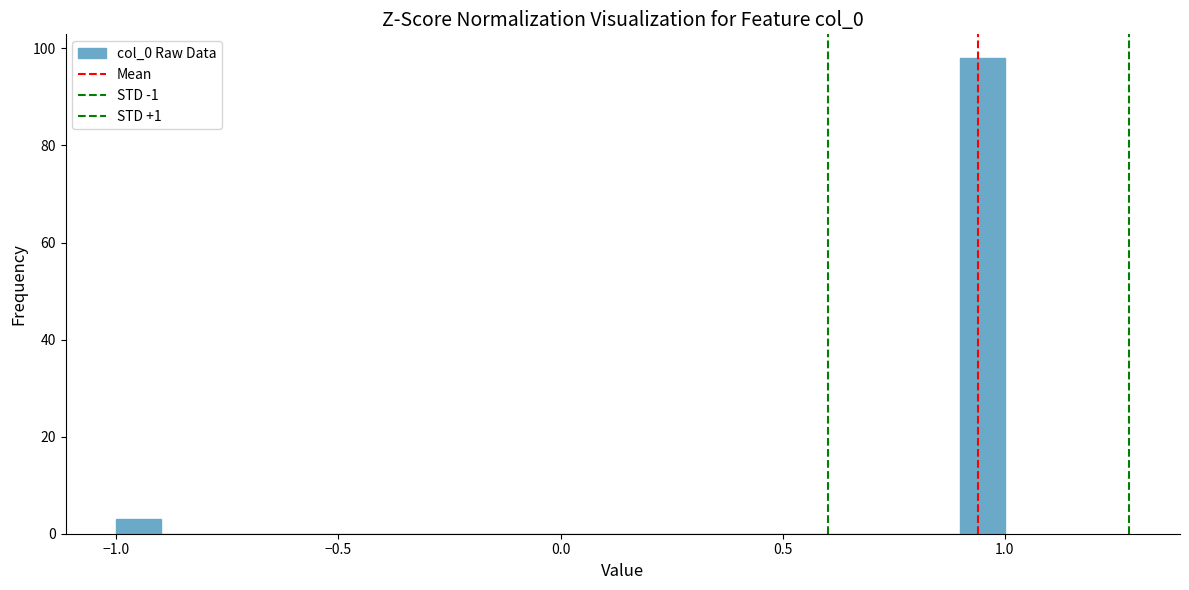

Read against the x-axis, roughly where is the centre of the tallest bar?

0.95